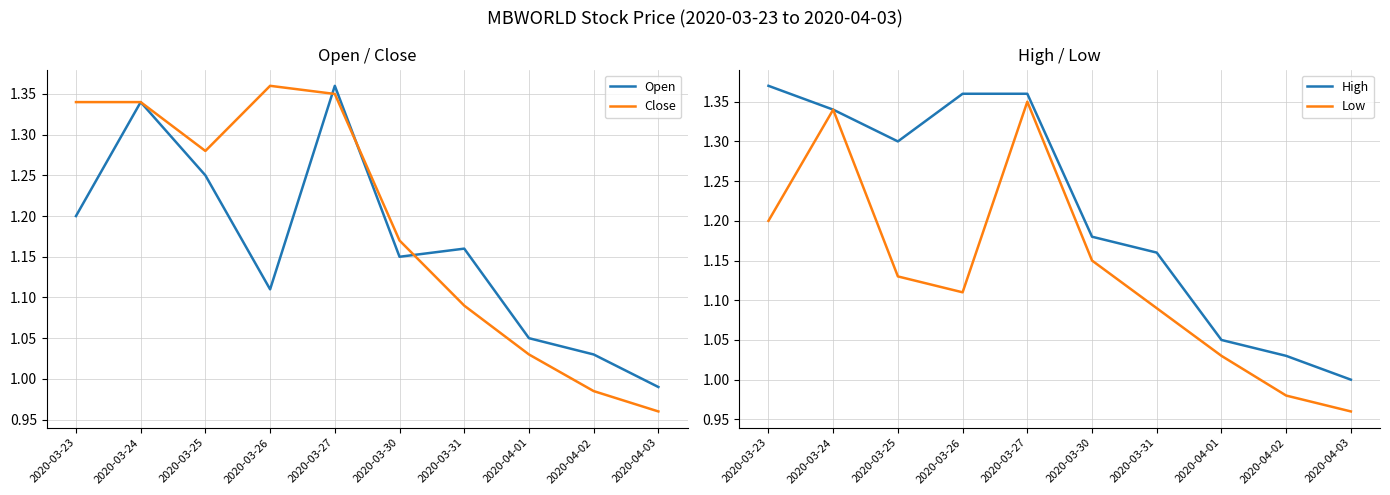

At which label does Low first exceed 1?

2020-03-23